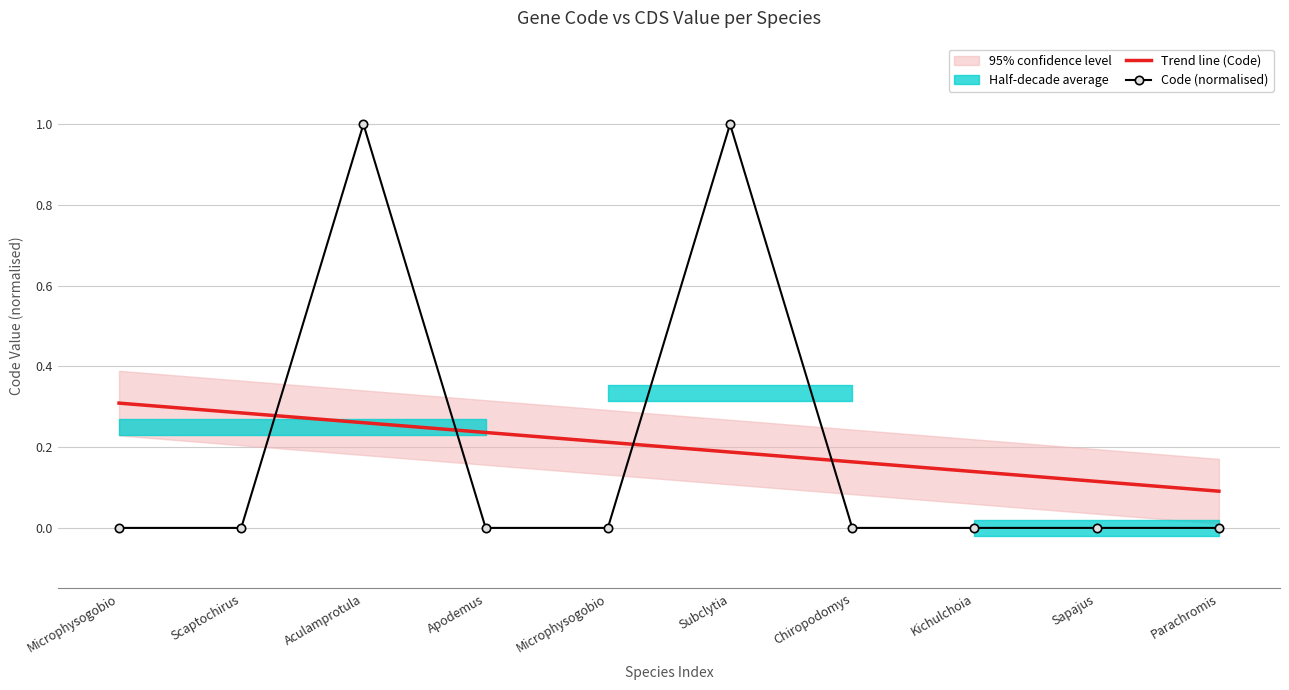

How many categories are shown in the chart?

10